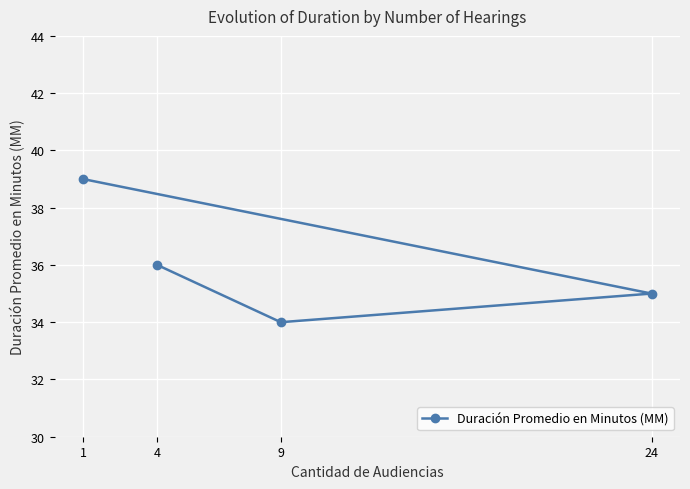

Does the chart display data point markers on the line(s)?

Yes